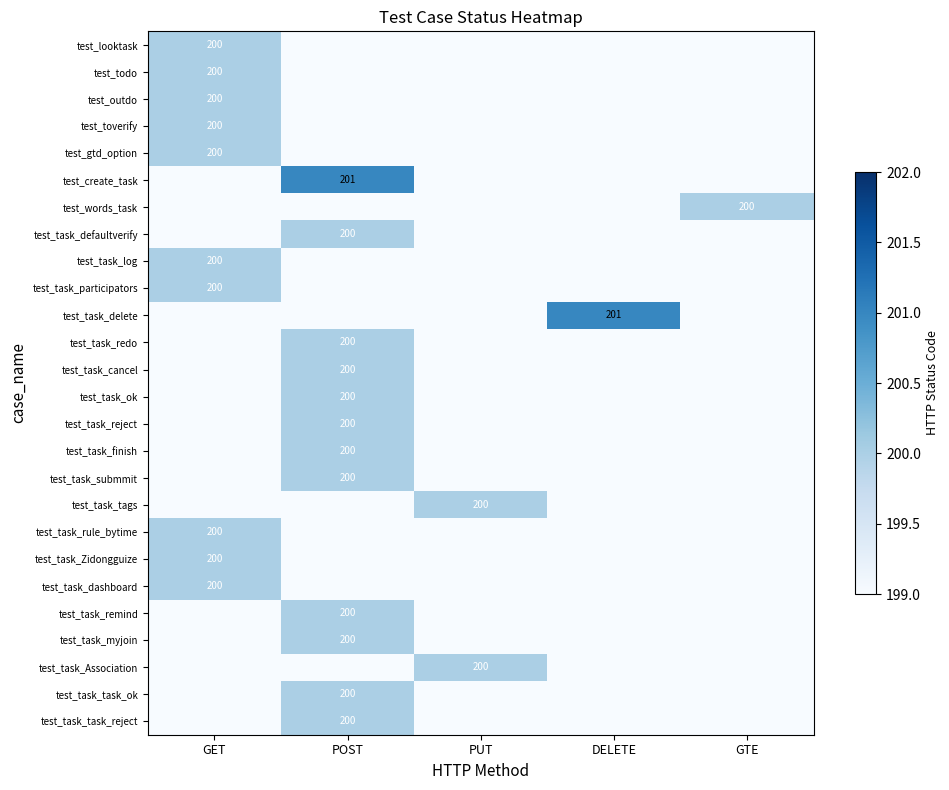

At how many categories does at least one series exceed 198?

5